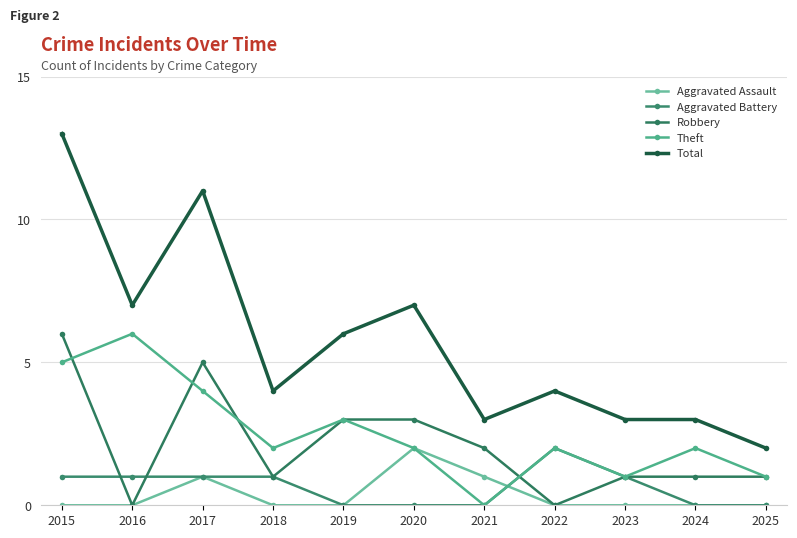

Is it true that Aggravated Battery equals 0 at 2020?

True